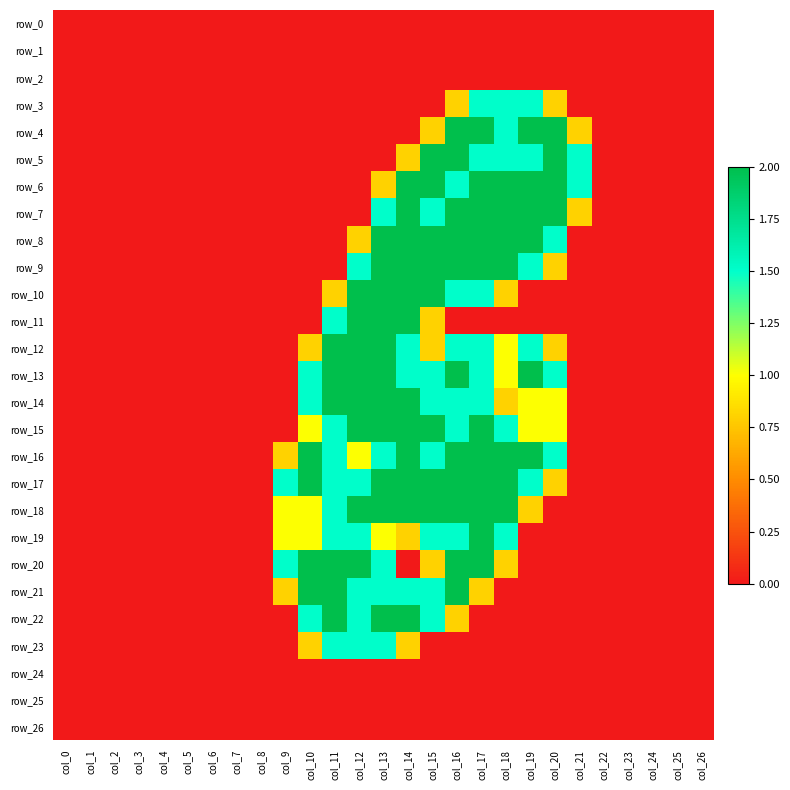

The row_18 series shows 0.8 at col_7. True or false?

False